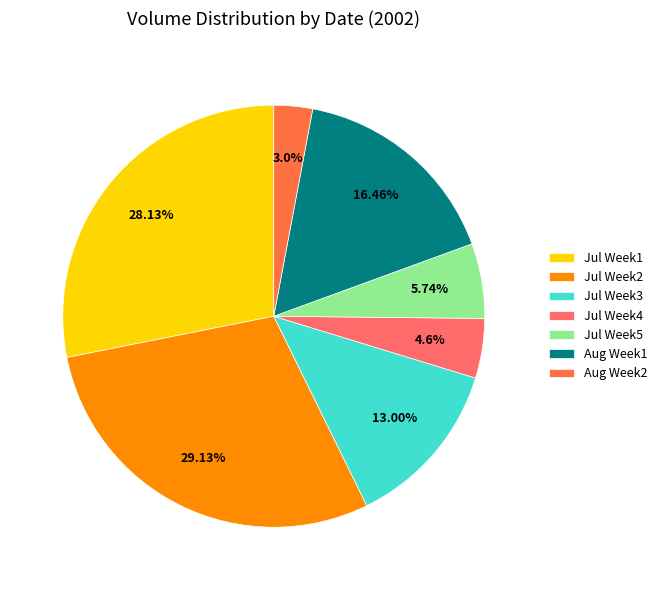

What is the ratio of the value at Jul Week1 to the value at Aug Week2?

9.5